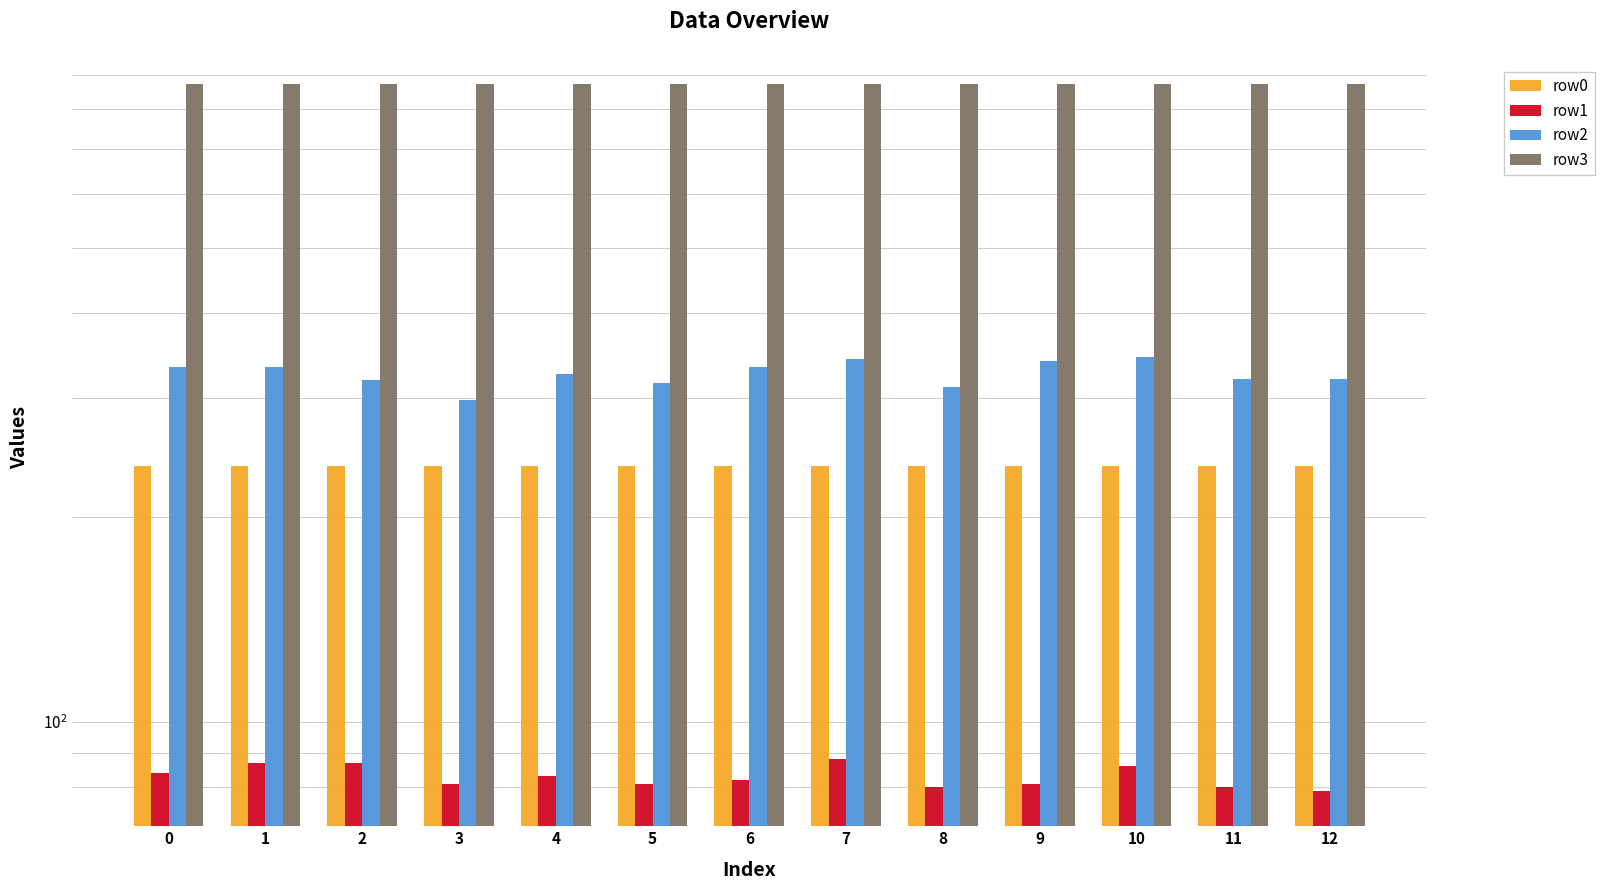

What is the value of the row1 bar at the 11th from the left?

86.0